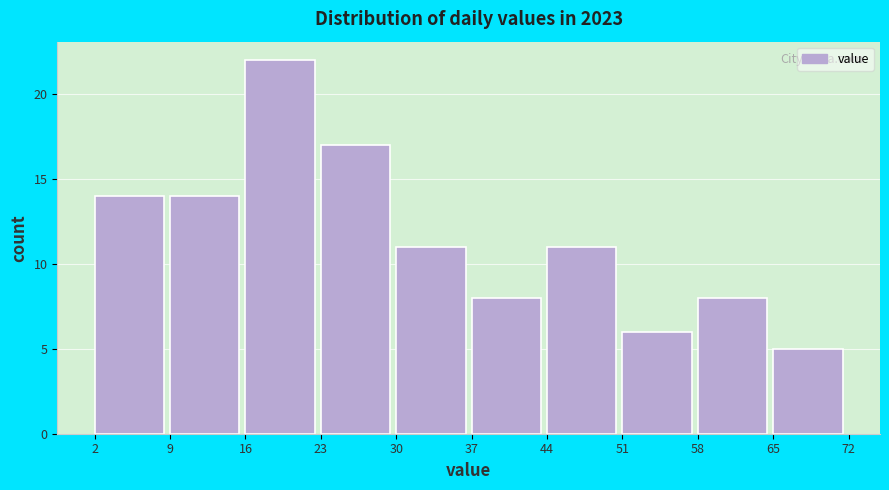

Over which range of the x-axis is the bar tallest?

16 to 23